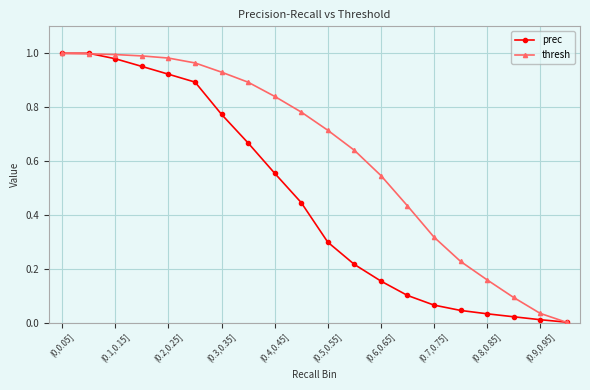

Rank the series by their average value, from highest to lowest.

thresh, prec